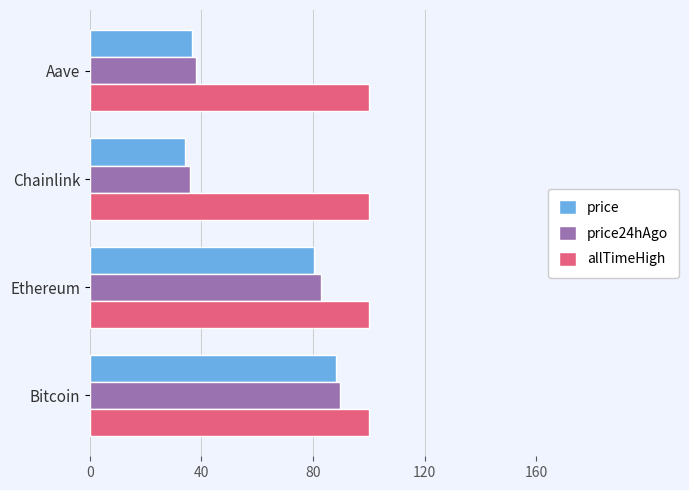

What are all the series names shown in the legend?

price, price24hAgo, allTimeHigh